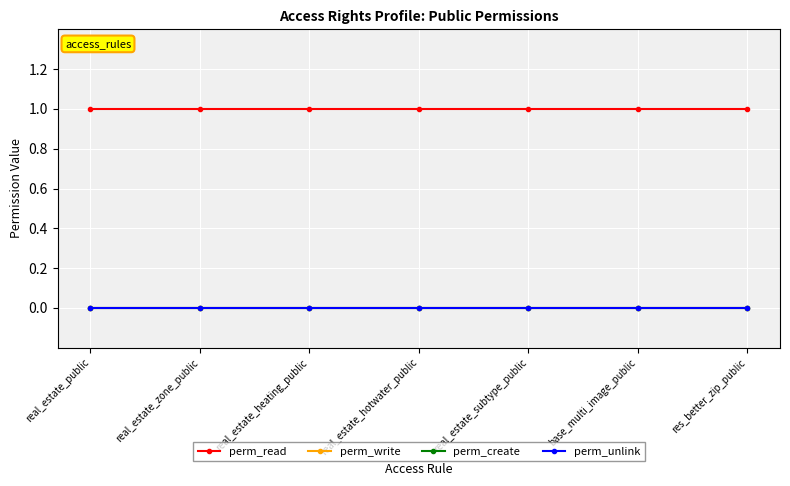

Does the chart display data point markers on the line(s)?

Yes